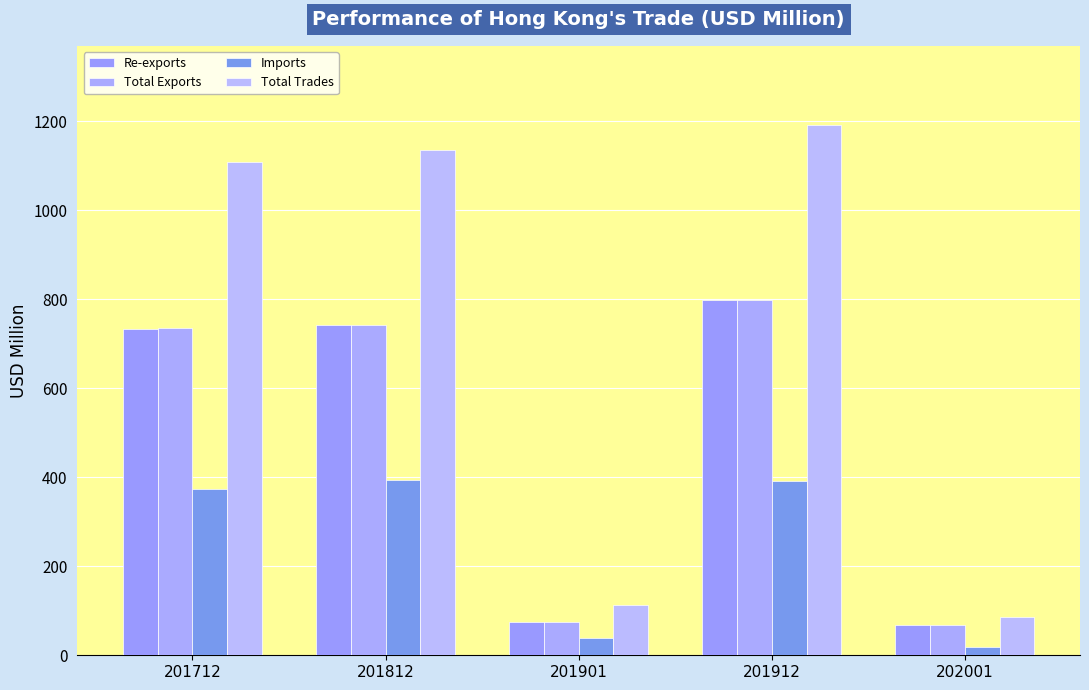

What is the difference between the maximum and second lowest values in the Total Exports series?

724.5